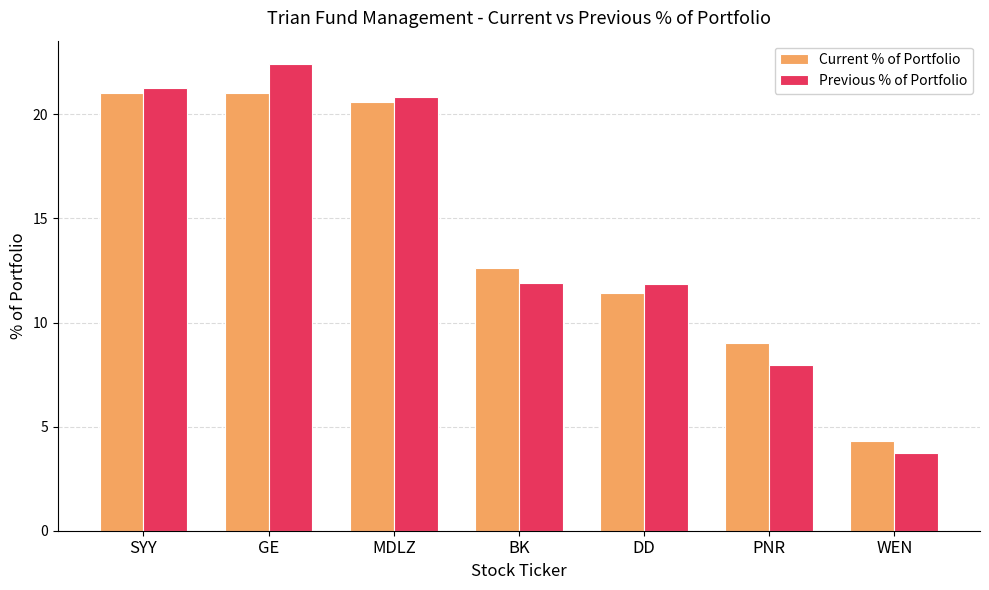

Where does the Previous % of Portfolio series first go above 11?

SYY